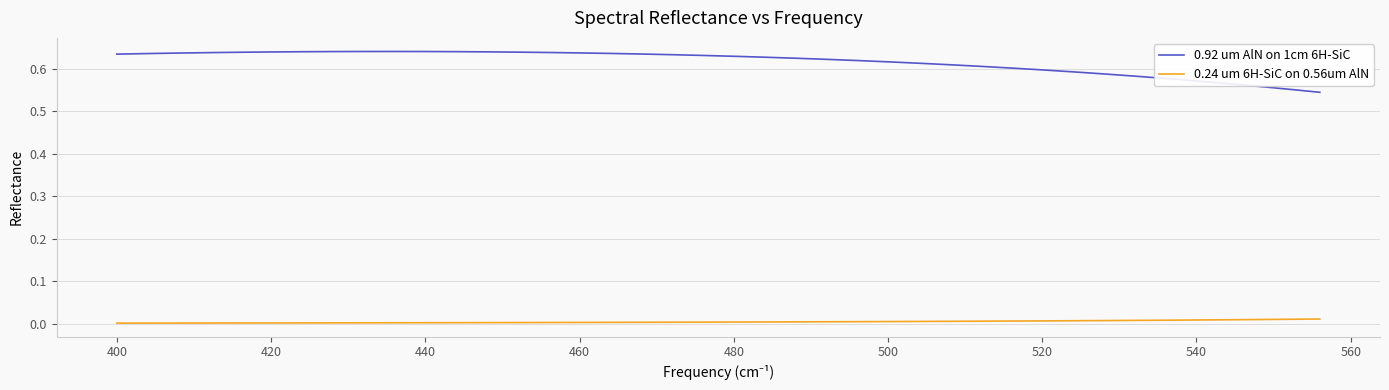

List the series in order of their overall mean, lowest first.

0.24 um 6H-SiC on 0.56um AlN, 0.92 um AlN on 1cm 6H-SiC